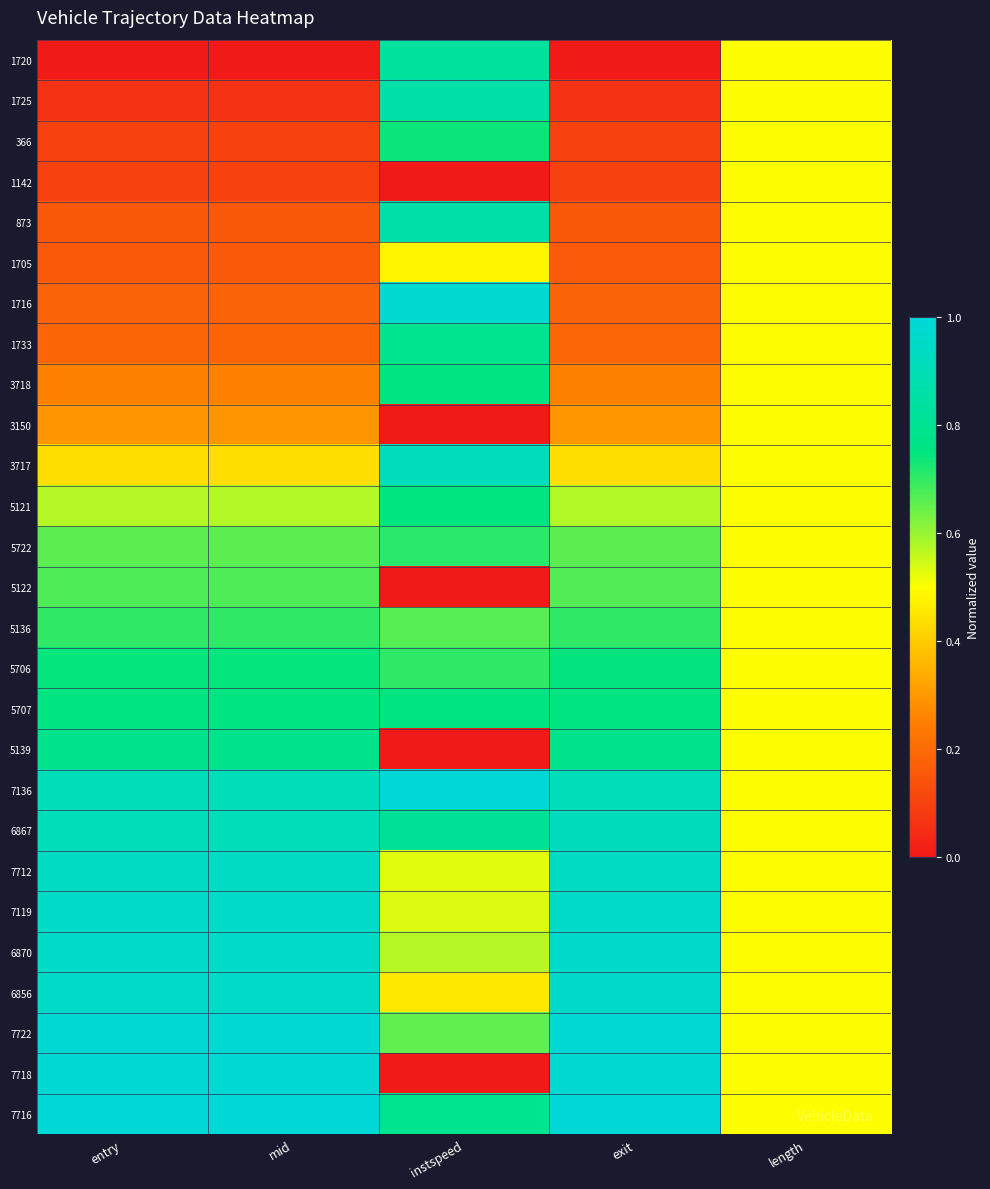

Reading left to right, what are all the values shown in this chart?

1720: entry=0.0	mid=0.0	instspeed=0.8	exit=0.0	length=0.5
1725: entry=0.1	mid=0.1	instspeed=0.9	exit=0.1	length=0.5
366: entry=0.1	mid=0.1	instspeed=0.7	exit=0.1	length=0.5
1142: entry=0.1	mid=0.1	instspeed=0.0	exit=0.1	length=0.5
873: entry=0.2	mid=0.2	instspeed=0.9	exit=0.2	length=0.5
1705: entry=0.2	mid=0.2	instspeed=0.5	exit=0.2	length=0.5
1716: entry=0.2	mid=0.2	instspeed=1.0	exit=0.2	length=0.5
1733: entry=0.2	mid=0.2	instspeed=0.8	exit=0.2	length=0.5
3718: entry=0.3	mid=0.3	instspeed=0.8	exit=0.3	length=0.5
3150: entry=0.3	mid=0.3	instspeed=0.0	exit=0.3	length=0.5
3717: entry=0.4	mid=0.4	instspeed=0.9	exit=0.4	length=0.5
5121: entry=0.6	mid=0.6	instspeed=0.8	exit=0.6	length=0.5
5722: entry=0.7	mid=0.7	instspeed=0.7	exit=0.7	length=0.5
5122: entry=0.7	mid=0.7	instspeed=0.0	exit=0.7	length=0.5
5136: entry=0.7	mid=0.7	instspeed=0.7	exit=0.7	length=0.5
5706: entry=0.7	mid=0.7	instspeed=0.7	exit=0.7	length=0.5
5707: entry=0.8	mid=0.8	instspeed=0.8	exit=0.8	length=0.5
5139: entry=0.8	mid=0.8	instspeed=0.0	exit=0.8	length=0.5
7136: entry=0.9	mid=0.9	instspeed=1.0	exit=0.9	length=0.5
6867: entry=0.9	mid=0.9	instspeed=0.8	exit=0.9	length=0.5
7712: entry=0.9	mid=0.9	instspeed=0.5	exit=0.9	length=0.5
7119: entry=1.0	mid=1.0	instspeed=0.5	exit=1.0	length=0.5
6870: entry=1.0	mid=1.0	instspeed=0.6	exit=1.0	length=0.5
6856: entry=1.0	mid=1.0	instspeed=0.5	exit=1.0	length=0.5
7722: entry=1.0	mid=1.0	instspeed=0.7	exit=1.0	length=0.5
7718: entry=1.0	mid=1.0	instspeed=0.0	exit=1.0	length=0.5
7716: entry=1.0	mid=1.0	instspeed=0.8	exit=1.0	length=0.5